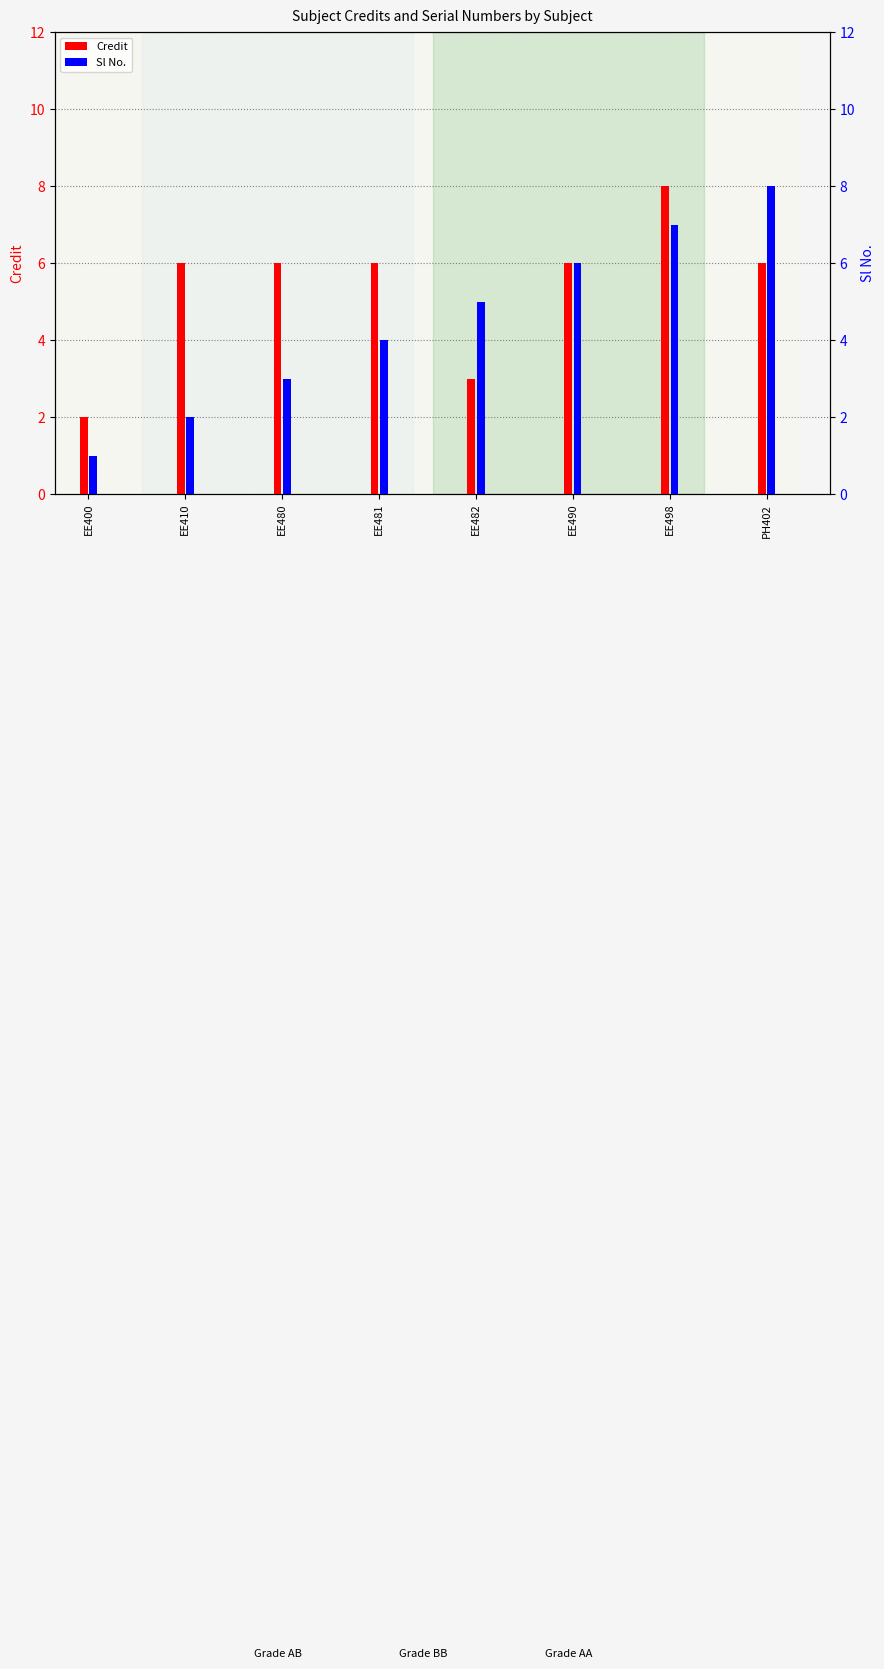

What is the label of the 2nd bar from the right?

EE498